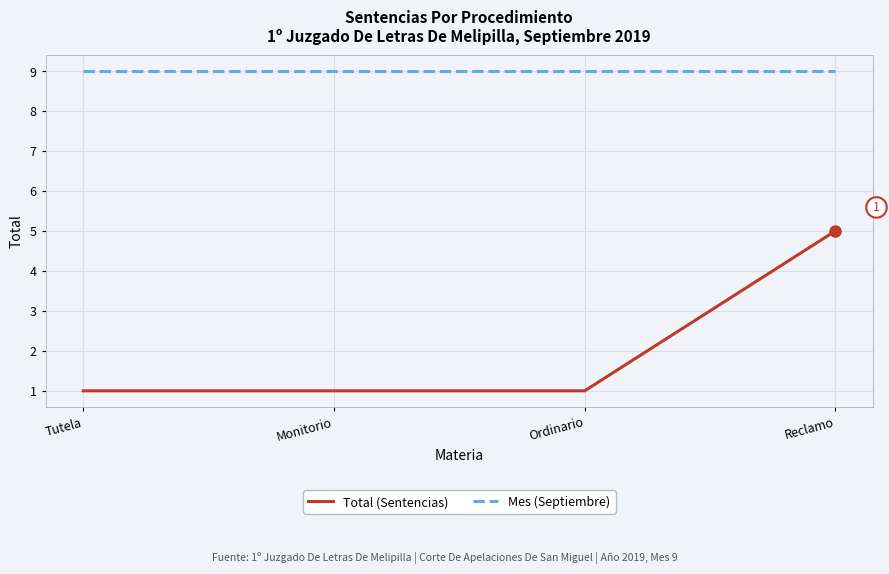

What position from the left is Ordinario?

3